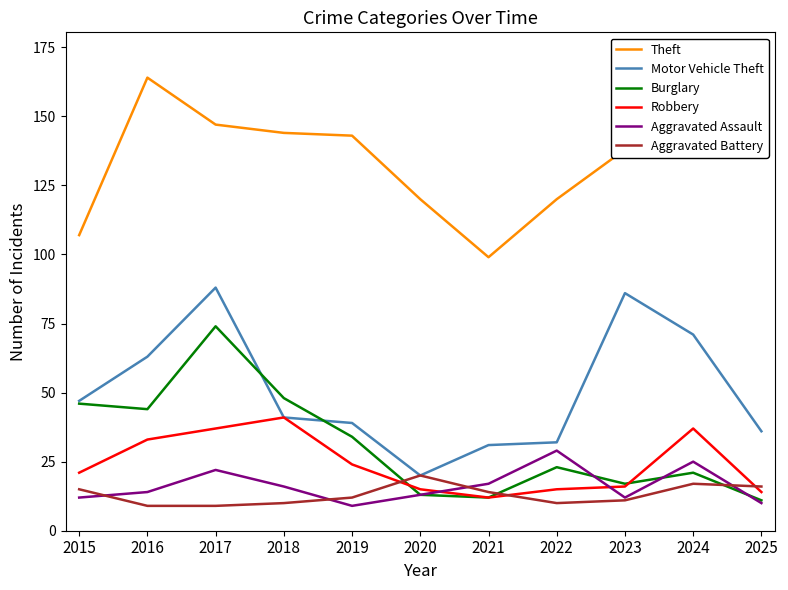

What are all the series names shown in the legend?

Theft, Motor Vehicle Theft, Burglary, Robbery, Aggravated Assault, Aggravated Battery